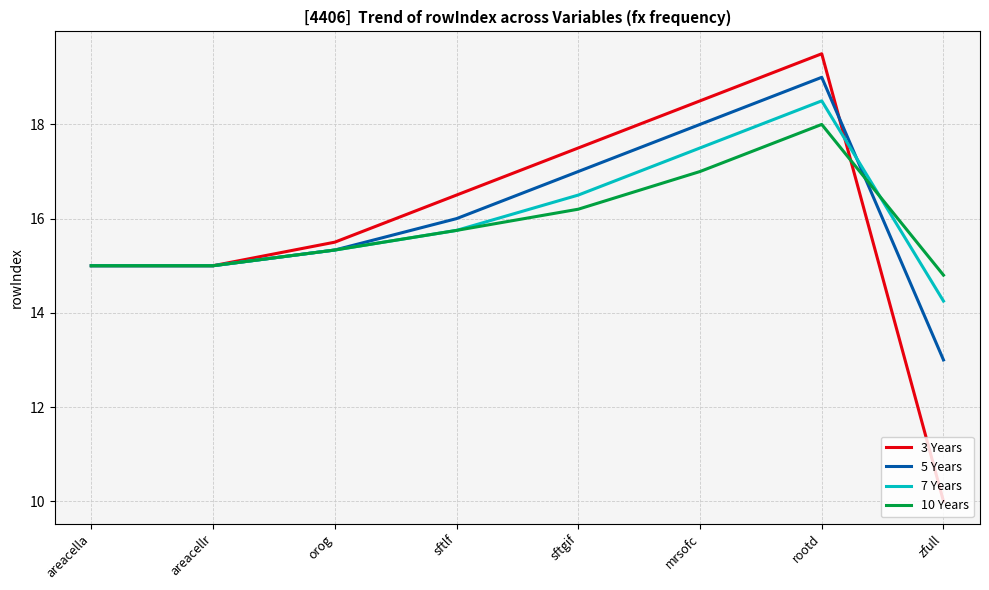

Which category has the lowest value in the 10 Years series?

zfull